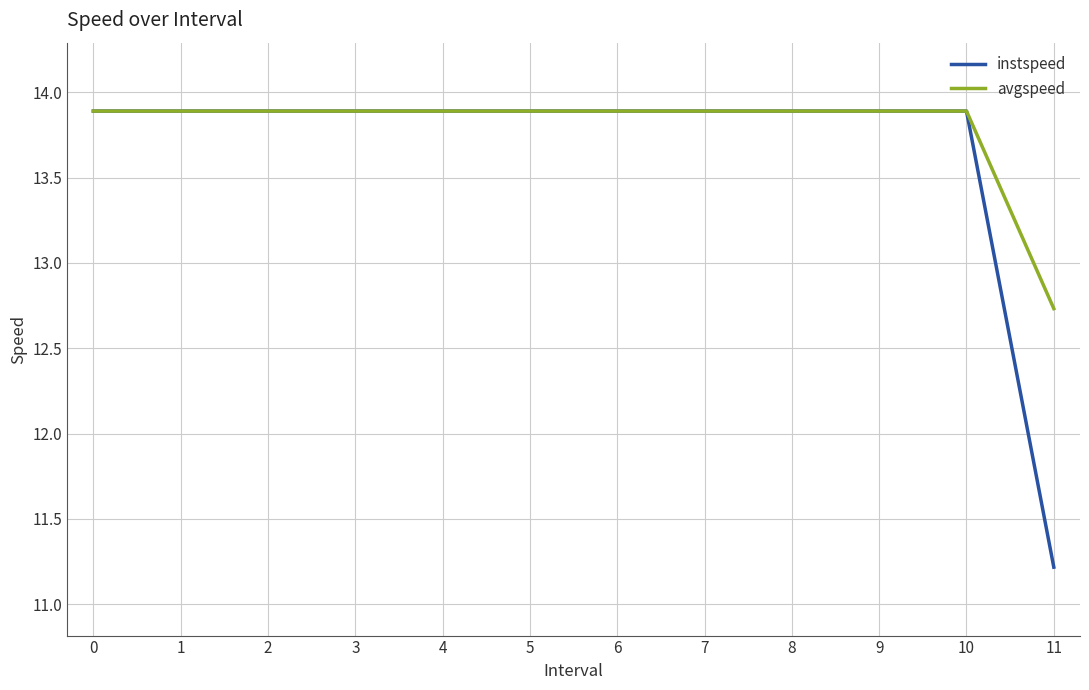

Is it true that avgspeed equals 6.8 at 10?

False